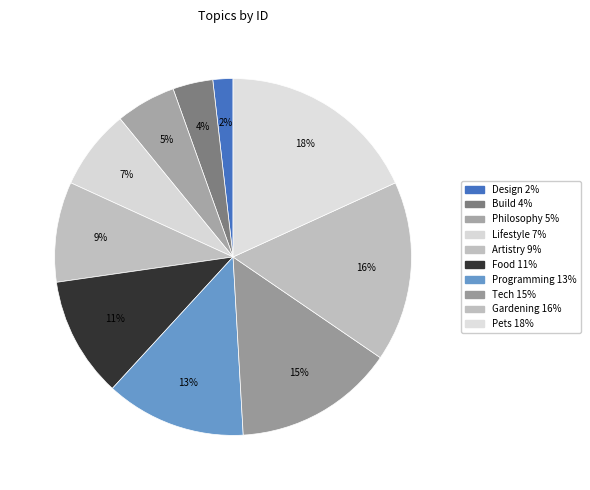

How many segments does this pie chart have?

10